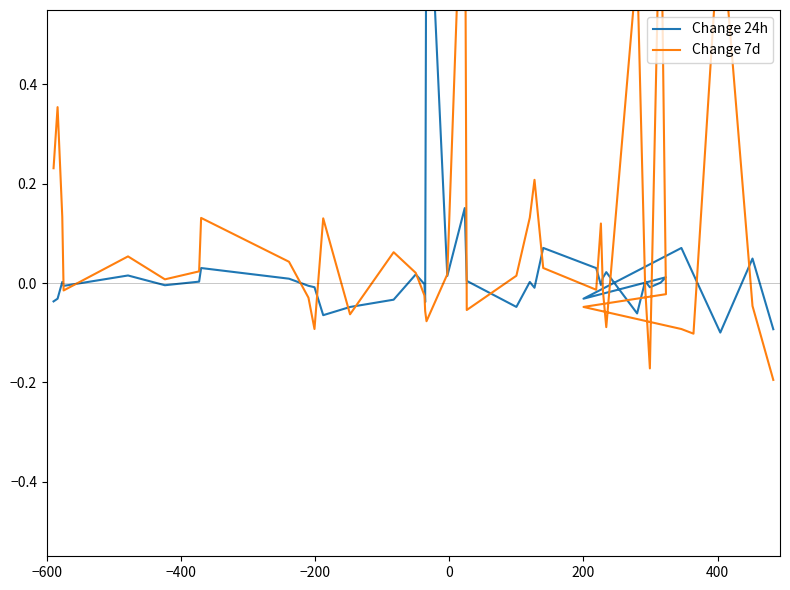

How many intersections are there between Change 24h and Change 7d?

19